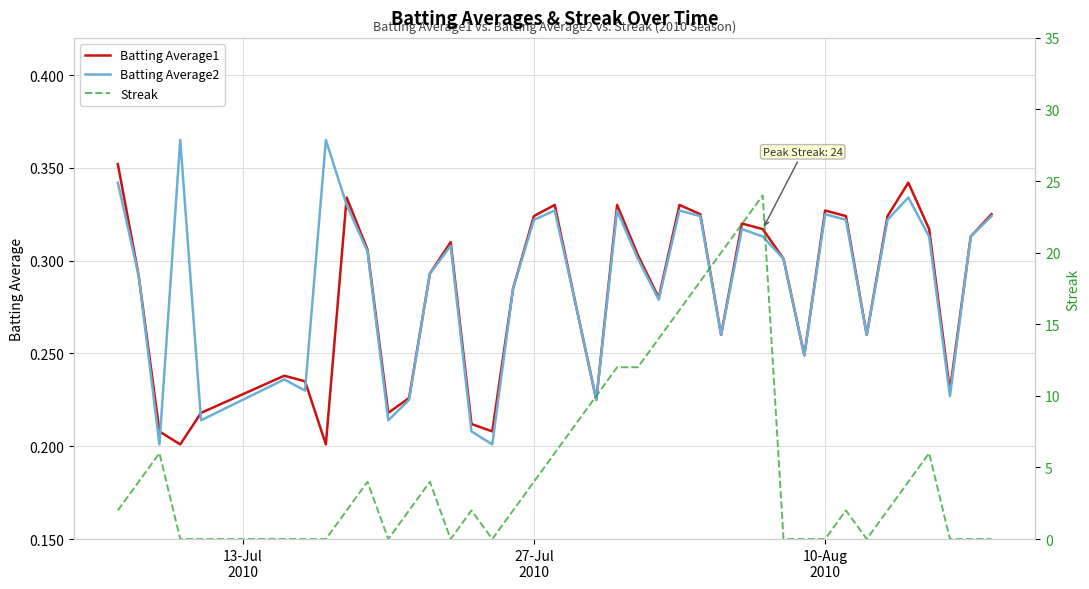

Which series has the largest total across all categories?

Streak